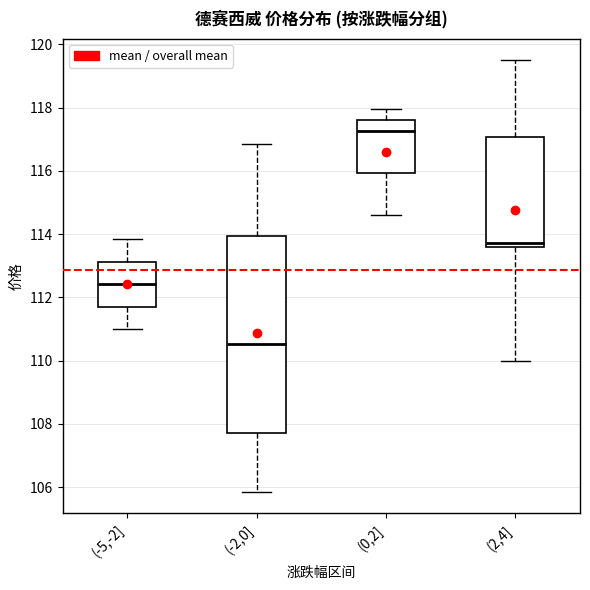

Comparing the boxes themselves (not the whiskers), which one is the tallest?

(-2,0]